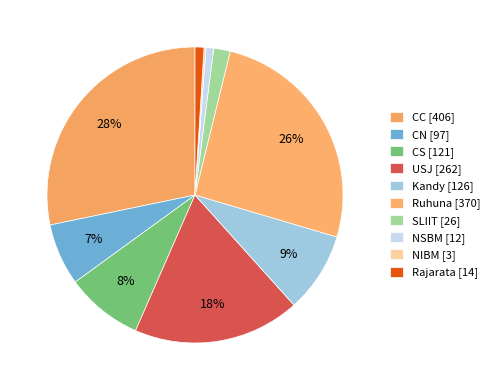

Count the number of slices in the pie.

10